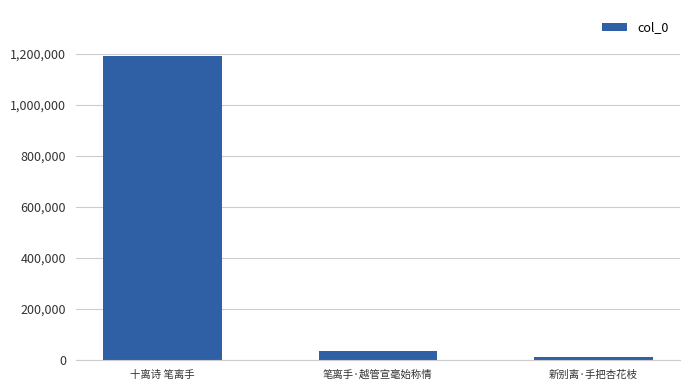

What position from the left is 新别离·手把杏花枝?

3